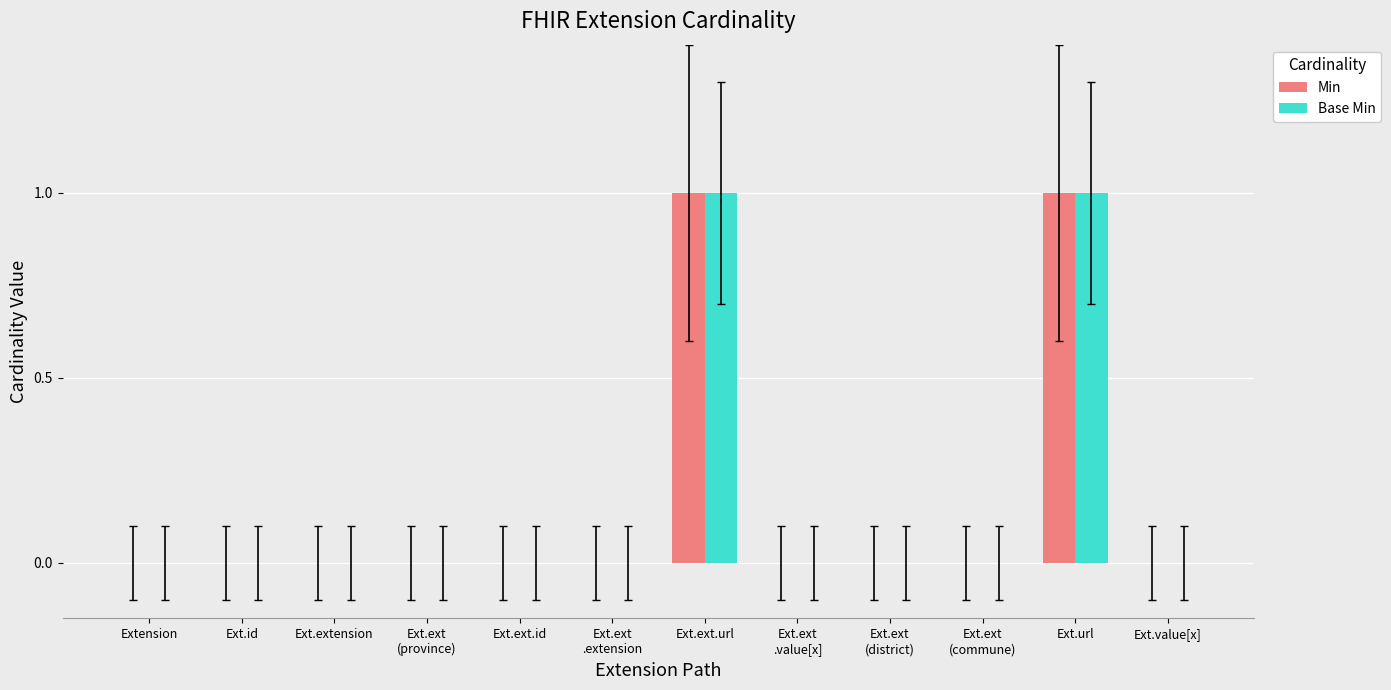

Does the chart contain stacked bars?

No